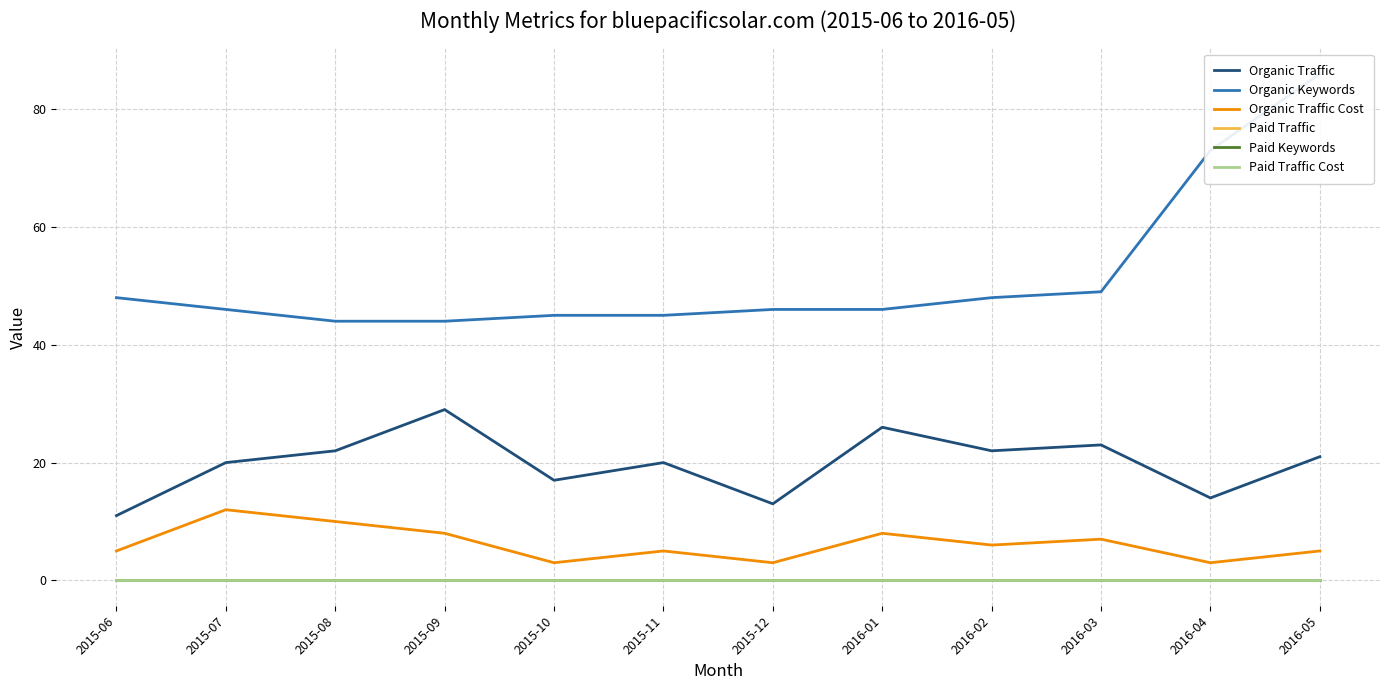

At which category is the sum across all series the highest?

2016-05